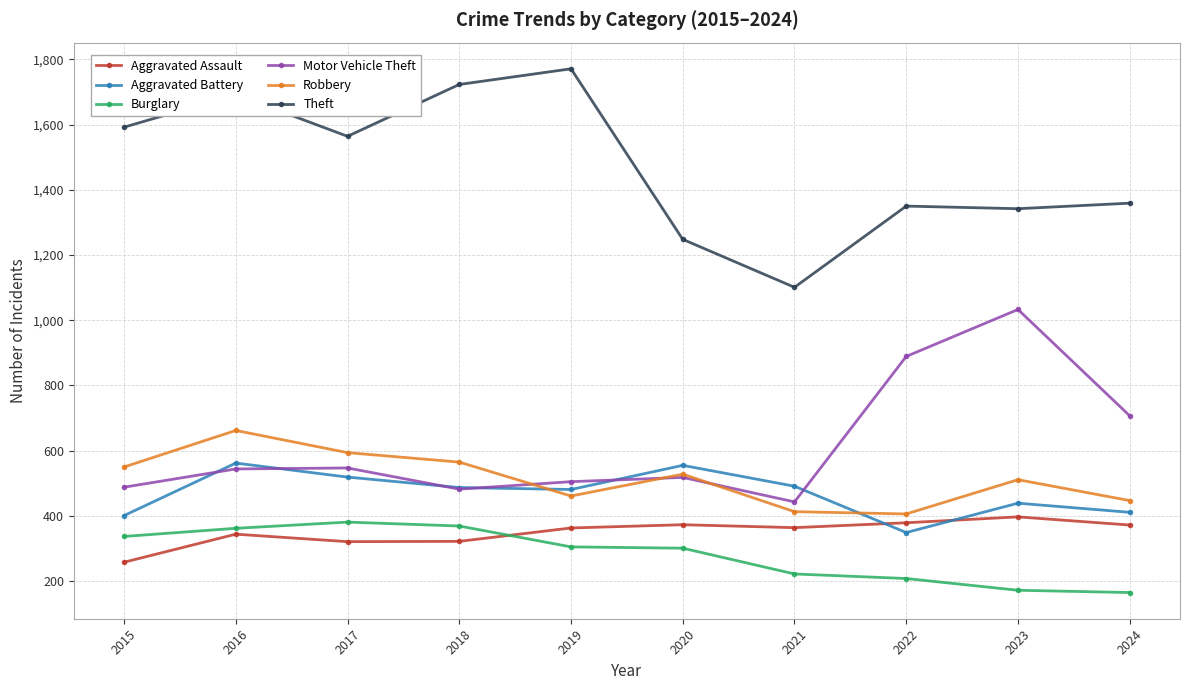

Which series changed the most between 2023 and 2024?

Motor Vehicle Theft